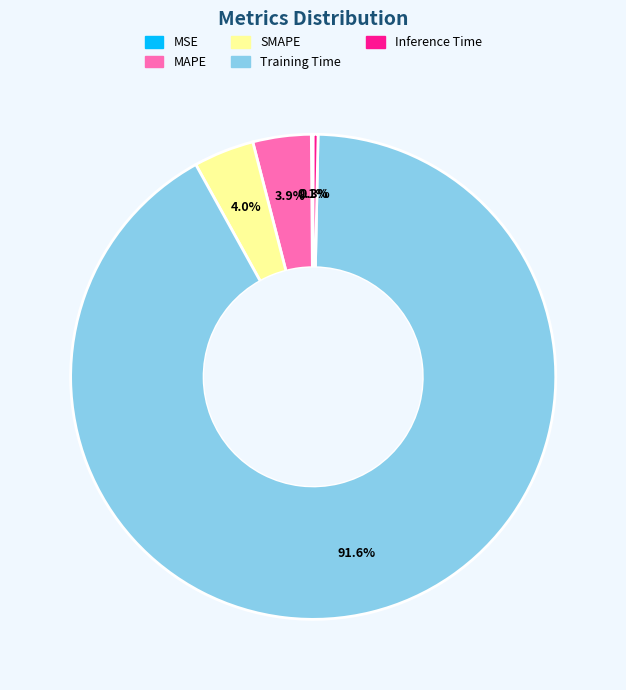

Does any single category account for the majority?

Yes